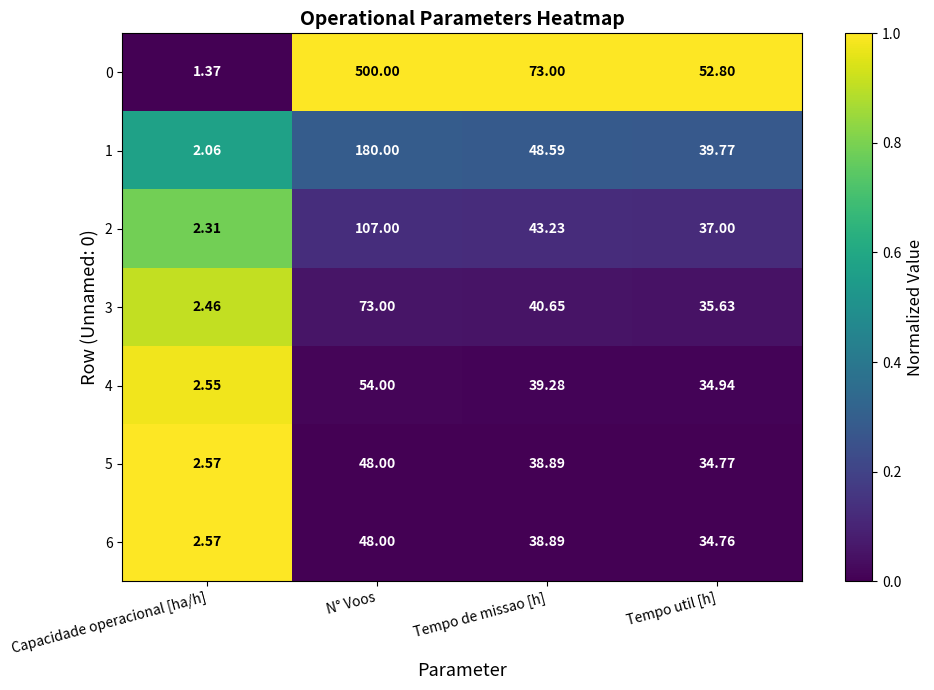

At which category is the sum across all series the highest?

N° Voos